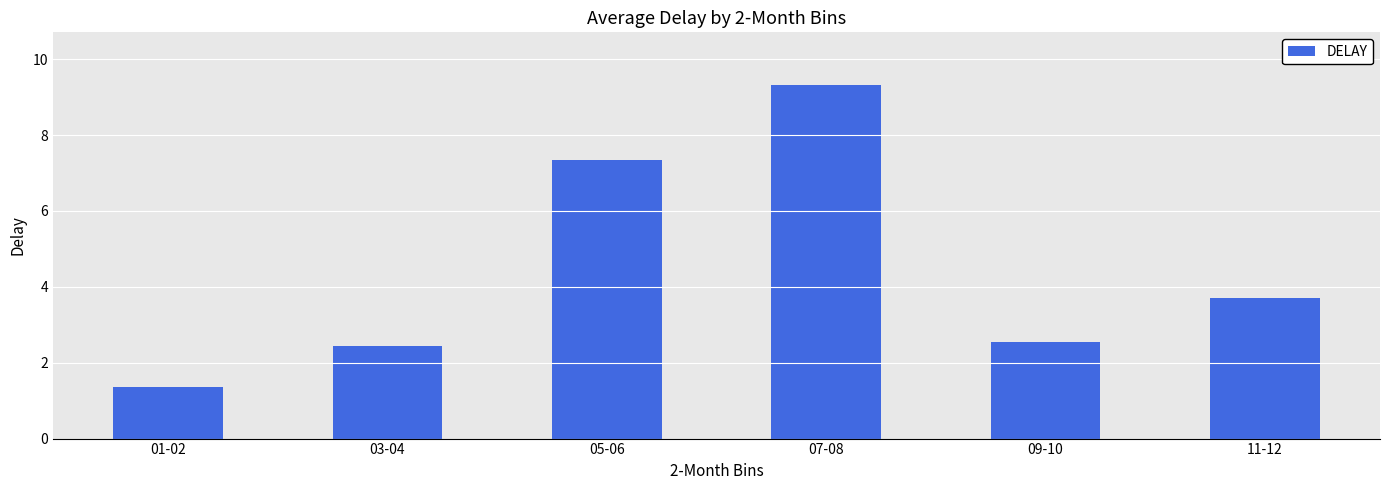

What is the difference between the second highest and second lowest values?

4.9